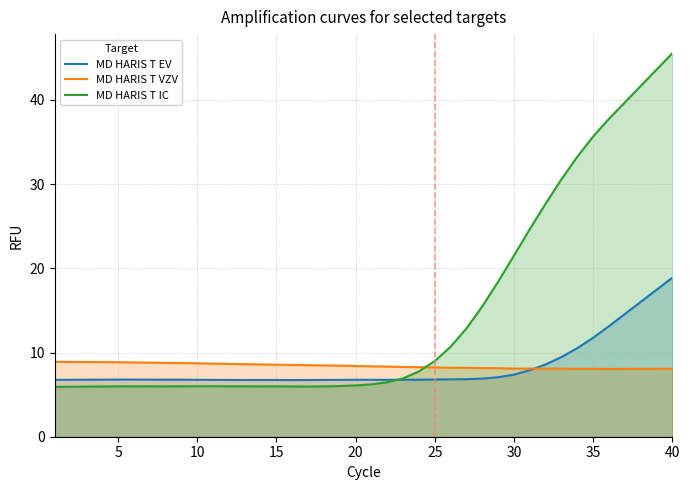

True or false: MD HARIS T IC has a value of 9.0 at 25.

True